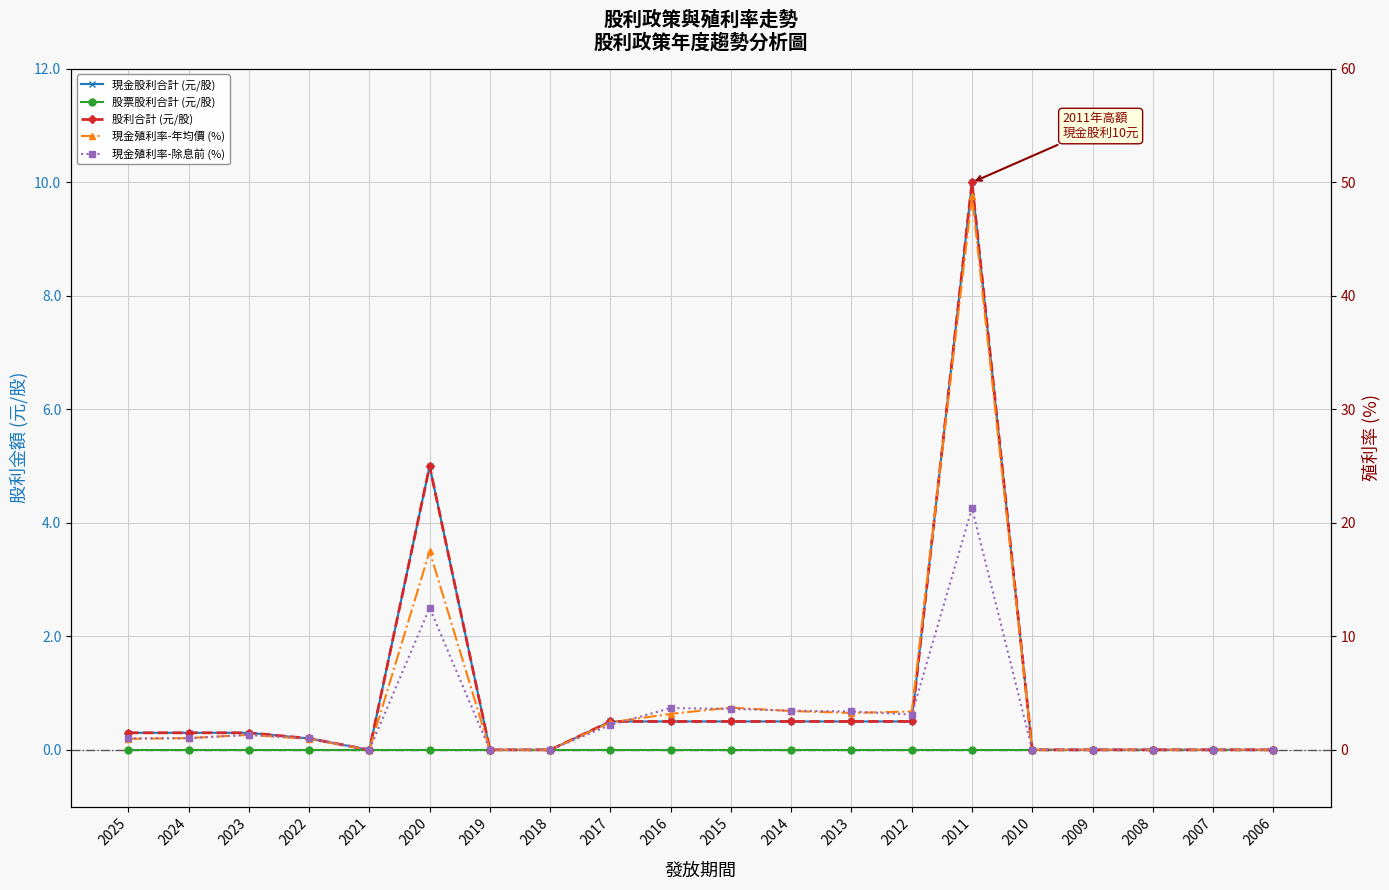

In 現金殖利率-除息前 (%), how many points are higher than both neighbors (excluding endpoints)?

4